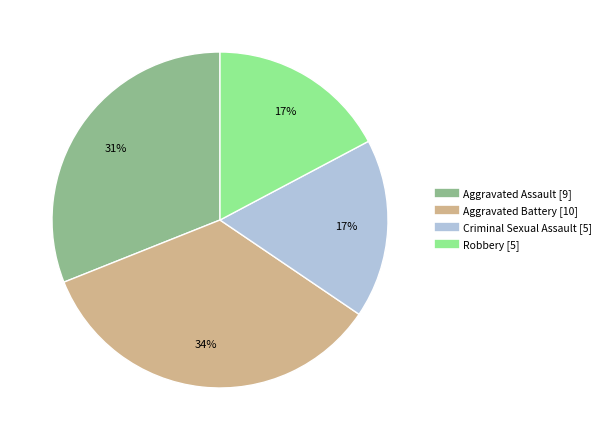

Is there any slice that represents more than half of the pie?

No